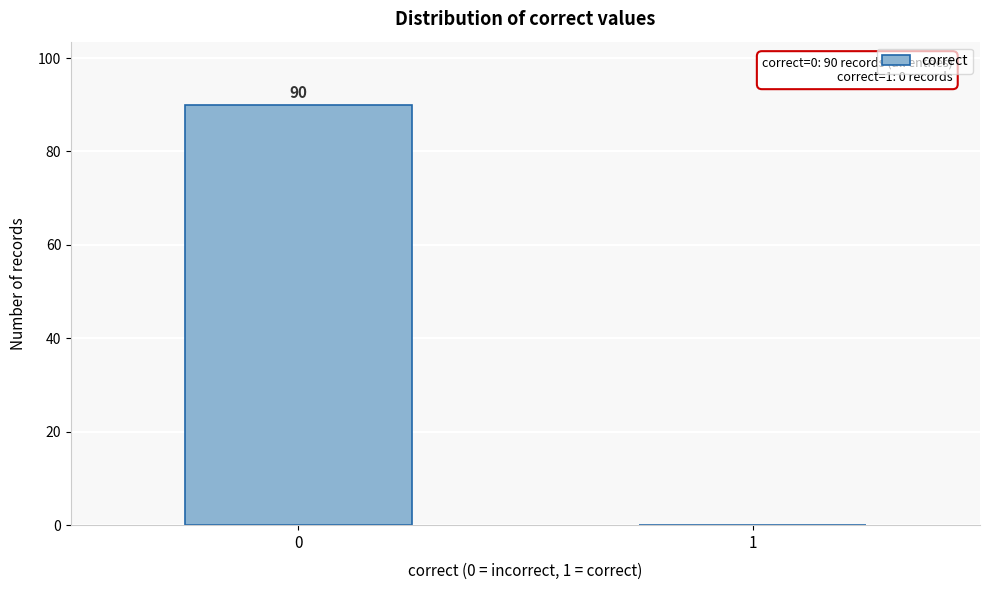

Reading left to right, transcribe all the data shown in this chart.

0=90	1=0